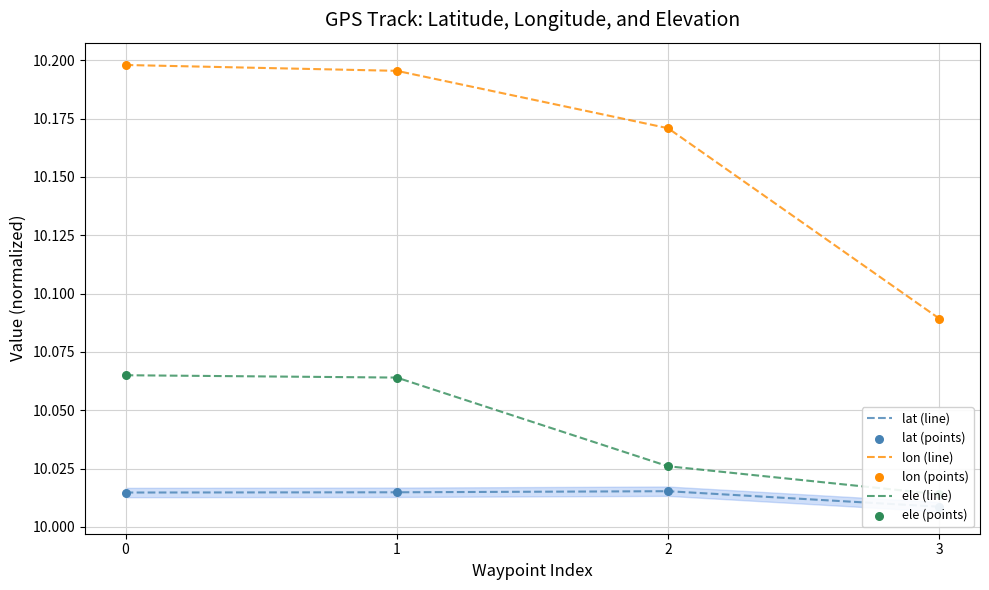

What are all the series names shown in the legend?

lat (line), lon (line), ele (line), lat (points), lon (points), ele (points)